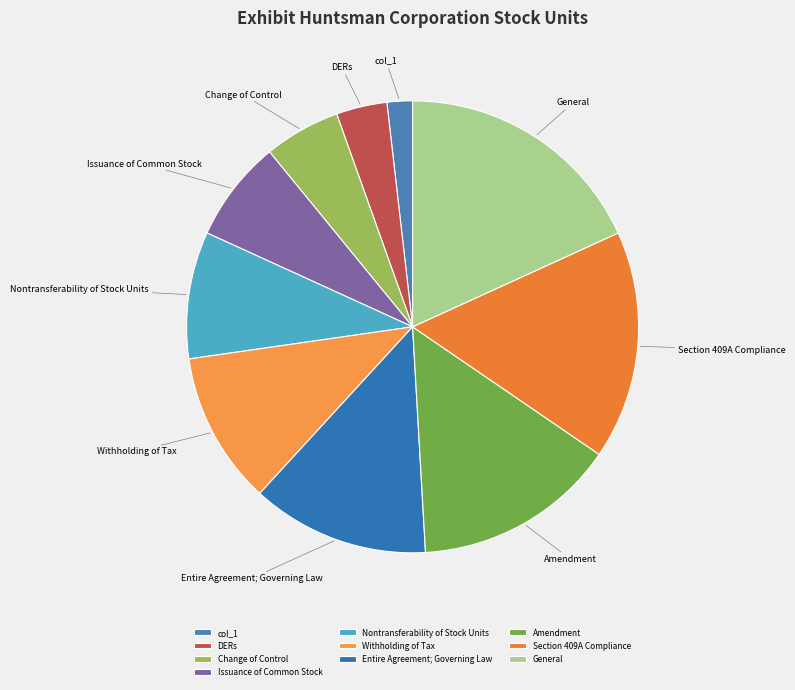

What is the ratio of the value at Entire Agreement; Governing Law to the value at DERs?

3.5